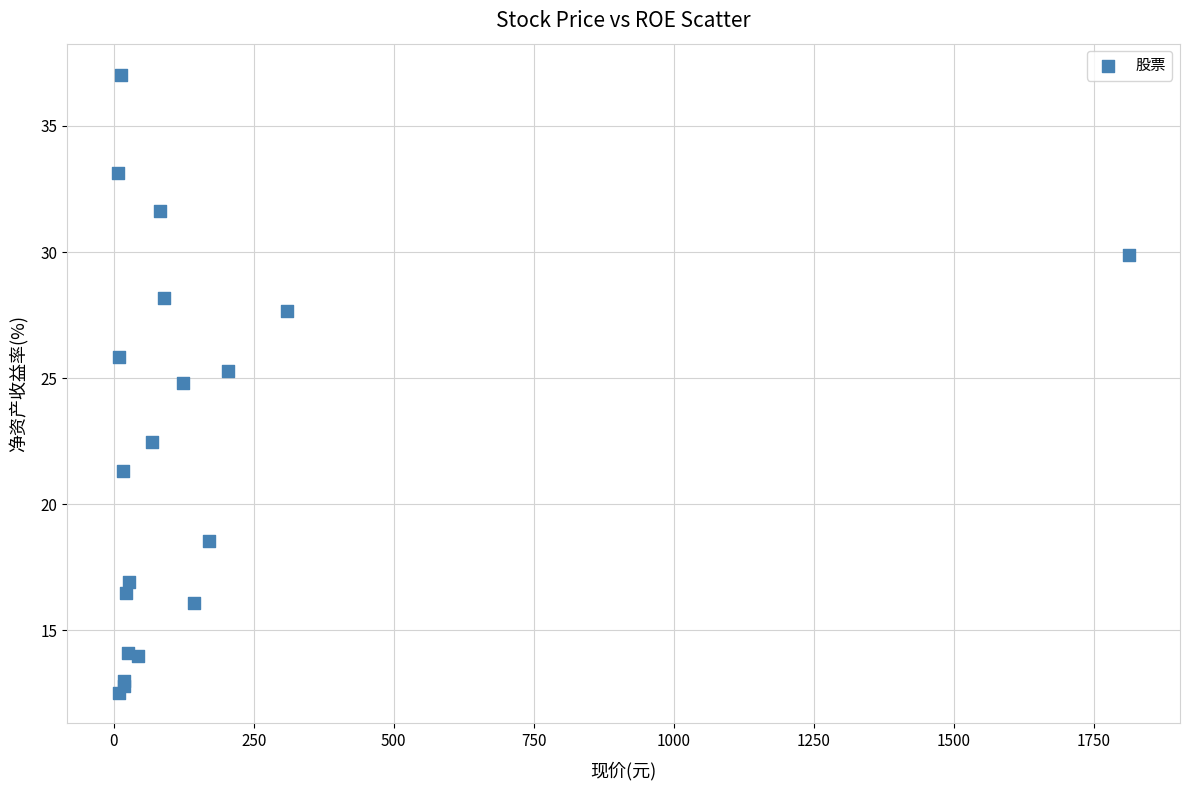

What Y value in the scatter plot is closest to 24?

24.8